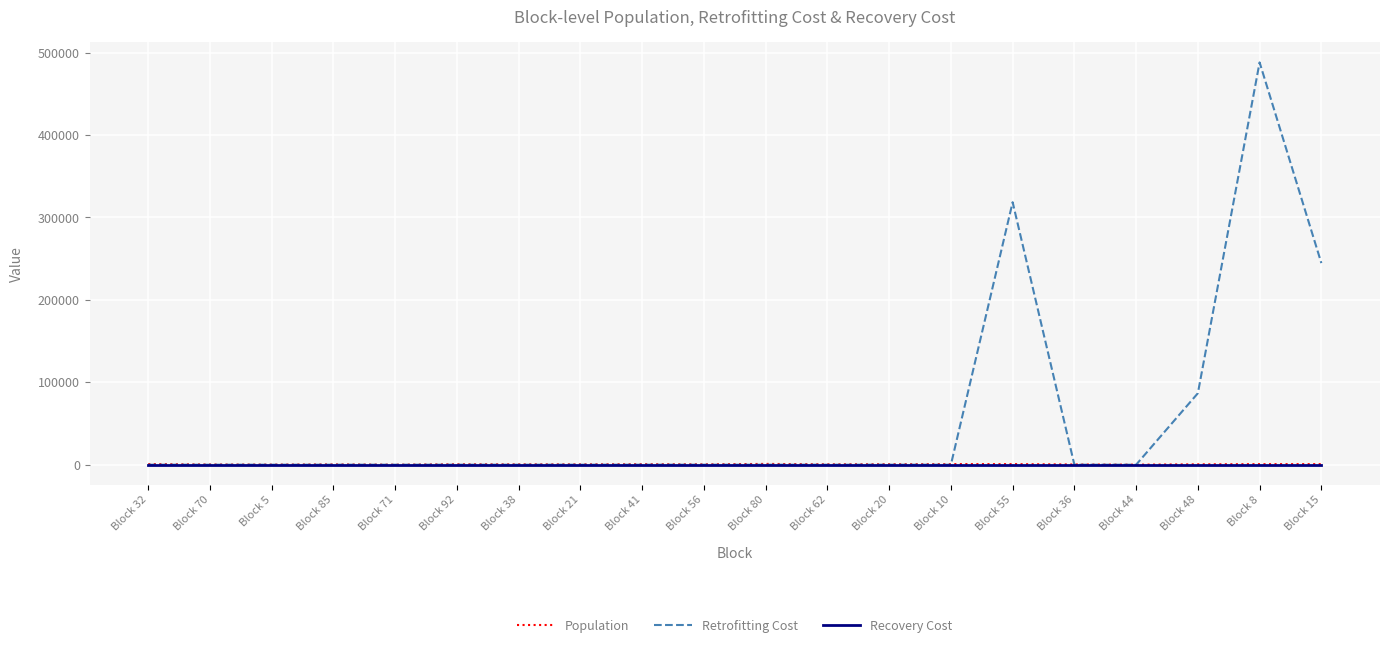

What are all the series names shown in the legend?

Population, Retrofitting Cost, Recovery Cost